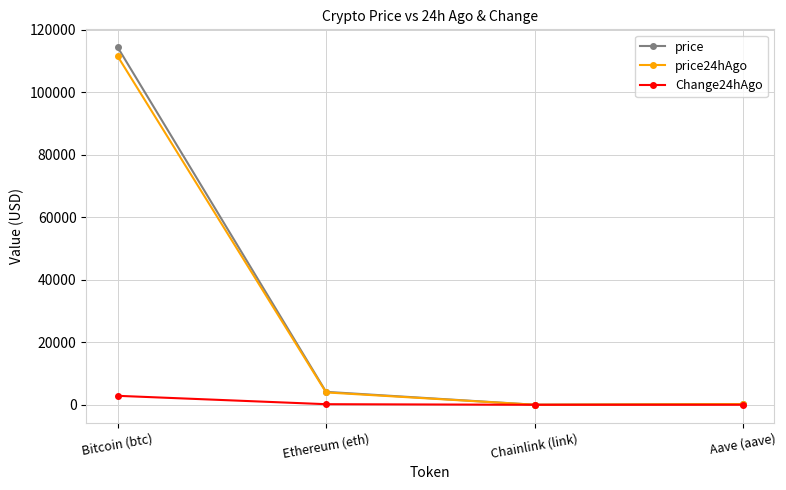

What is the spread (max minus min) of values at Ethereum (eth)?

3956.6